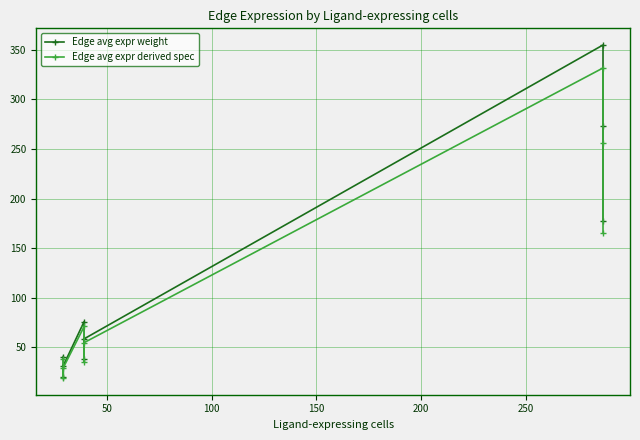

List the series in order of their peak value, highest first.

Edge avg expr weight, Edge avg expr derived spec